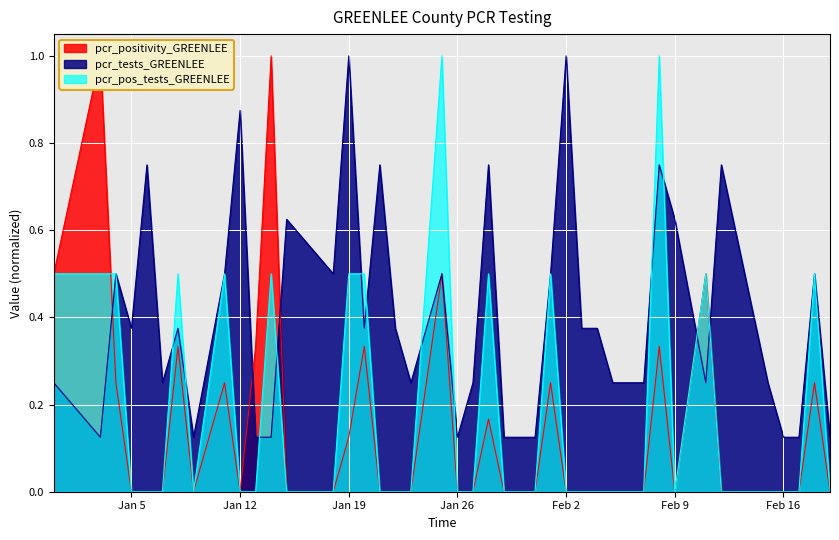

Reading left to right, transcribe all the data shown in this chart.

pcr_positivity_GREENLEE: 0.5	1.0	0.2	0.0	0.0	0.0	0.3	0.0	0.2	0.0	0.3	1.0	0.0	0.0	0.1	0.3	0.0	0.0	0.0	0.5	0.0	0.0	0.2	0.0	0.0	0.2	0.0	0.0	0.0	0.0	0.0	0.3	0.0	0.5	0.0	0.0	0.0	0.0	0.2	0.0
pcr_tests_GREENLEE: 0.2	0.1	0.5	0.4	0.8	0.2	0.4	0.1	0.5	0.9	0.1	0.1	0.6	0.5	1.0	0.4	0.8	0.4	0.2	0.5	0.1	0.2	0.8	0.1	0.1	0.5	1.0	0.4	0.4	0.2	0.2	0.8	0.6	0.2	0.8	0.2	0.1	0.1	0.5	0.1
pcr_pos_tests_GREENLEE: 0.5	0.5	0.5	0.0	0.0	0.0	0.5	0.0	0.5	0.0	0.0	0.5	0.0	0.0	0.5	0.5	0.0	0.0	0.0	1.0	0.0	0.0	0.5	0.0	0.0	0.5	0.0	0.0	0.0	0.0	0.0	1.0	0.0	0.5	0.0	0.0	0.0	0.0	0.5	0.0